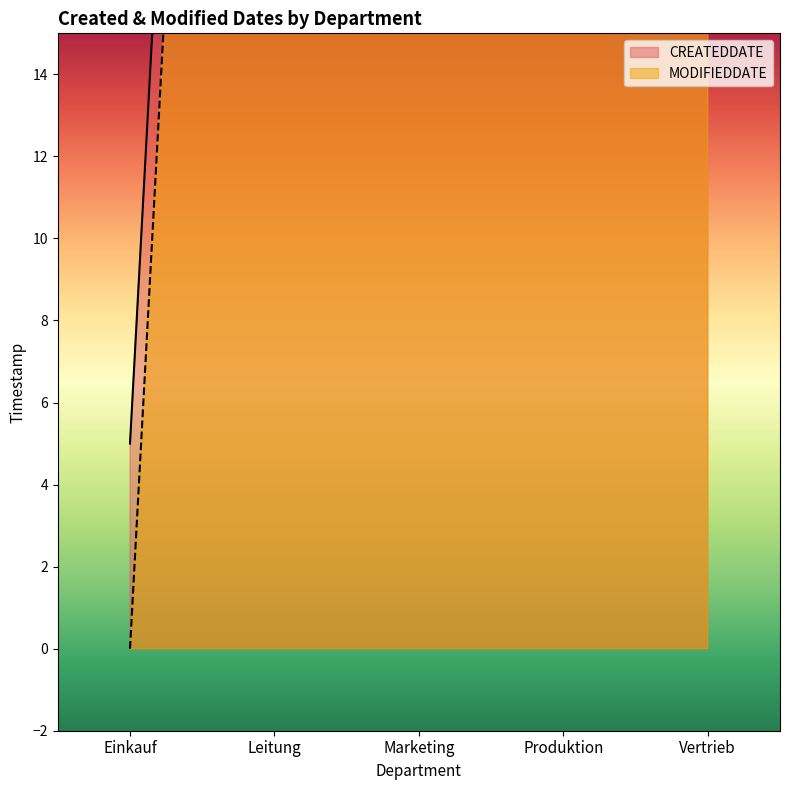

What is the sum of the MODIFIEDDATE values at Vertrieb and Leitung?

145